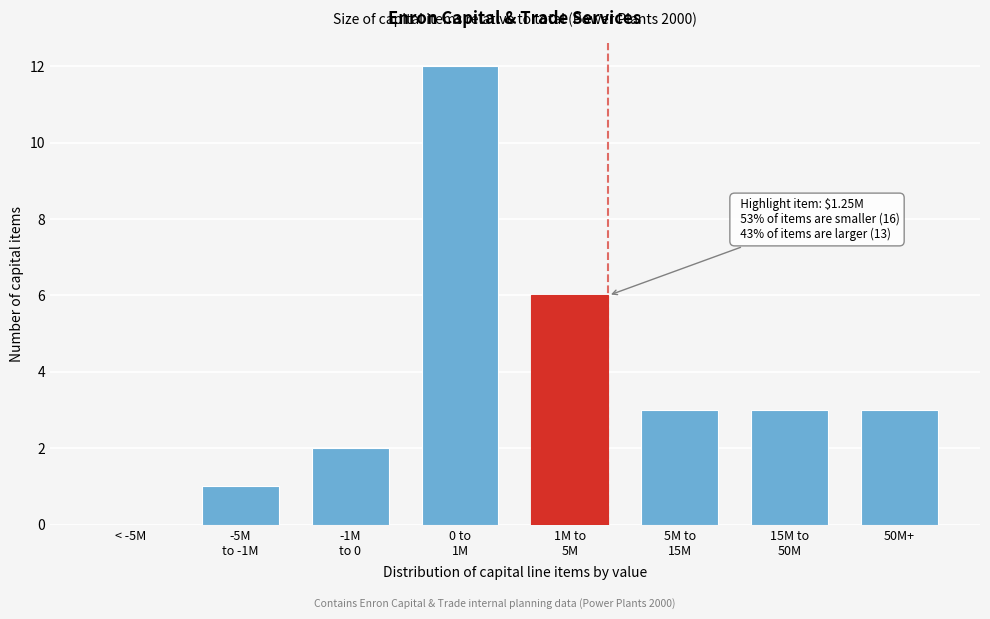

The chart shows a value of 0 at < -5M. True or false?

True